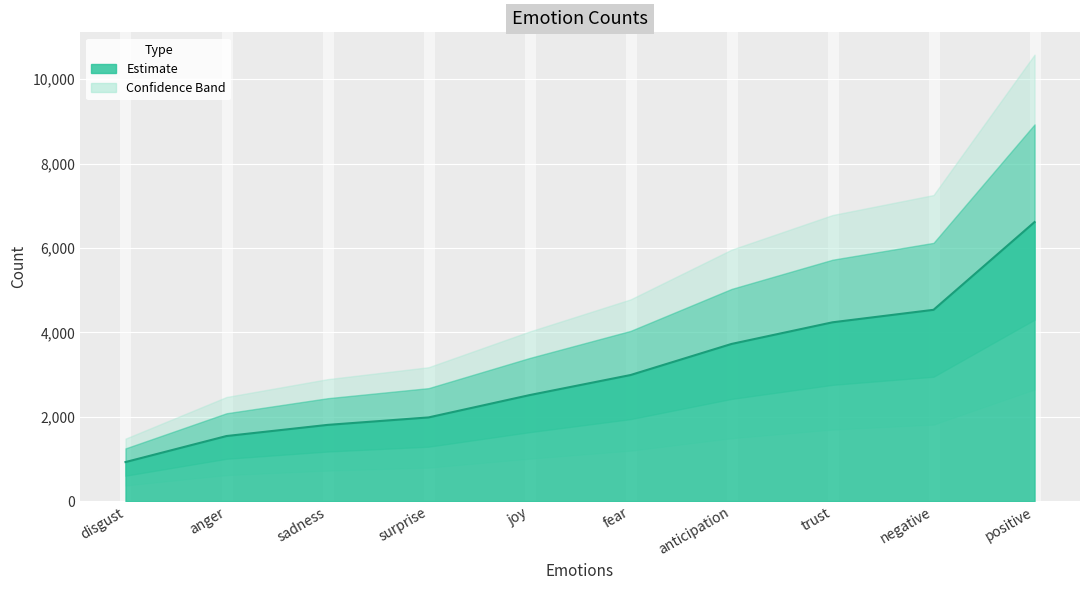

What is the difference between the maximum and minimum values?

5689